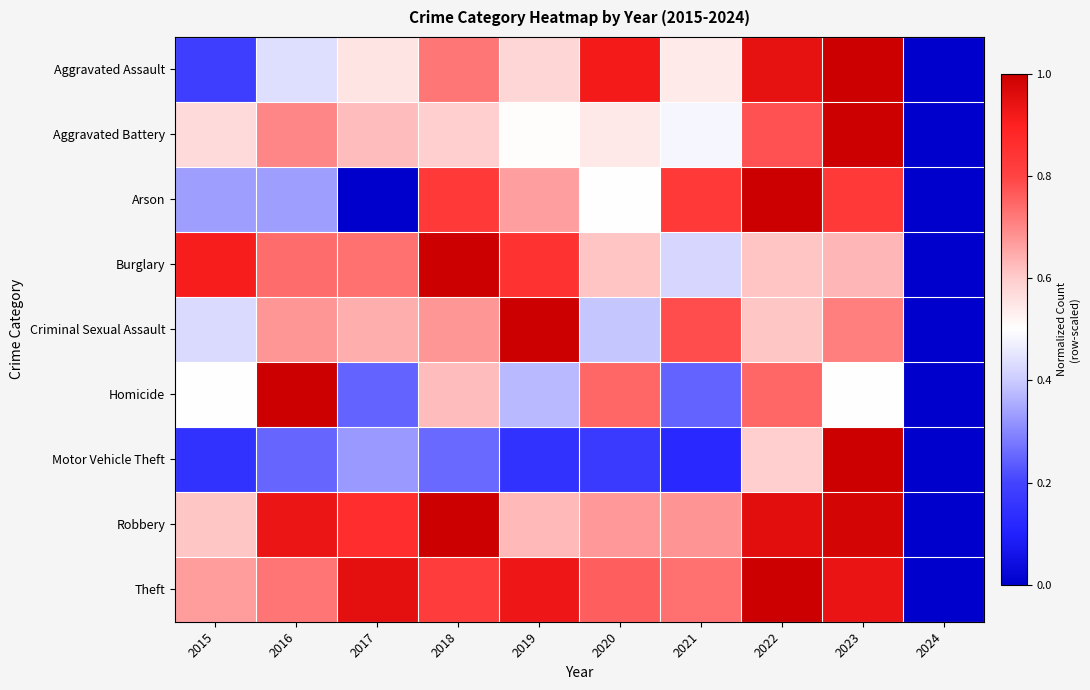

At which category is the sum across all series the highest?

2023